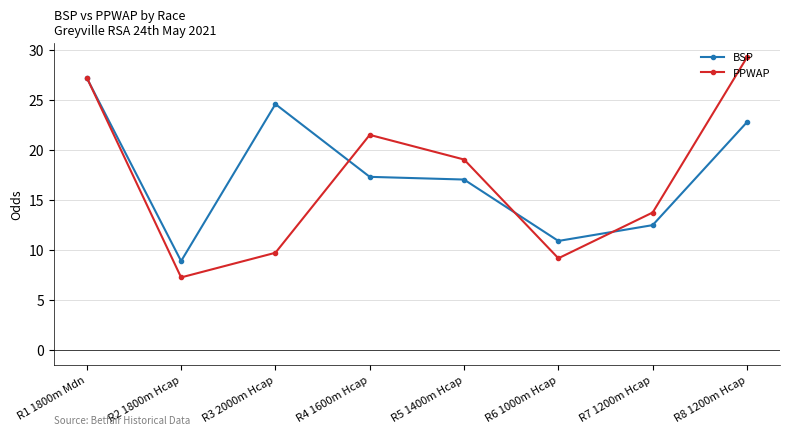

What is the smallest value displayed?

7.3